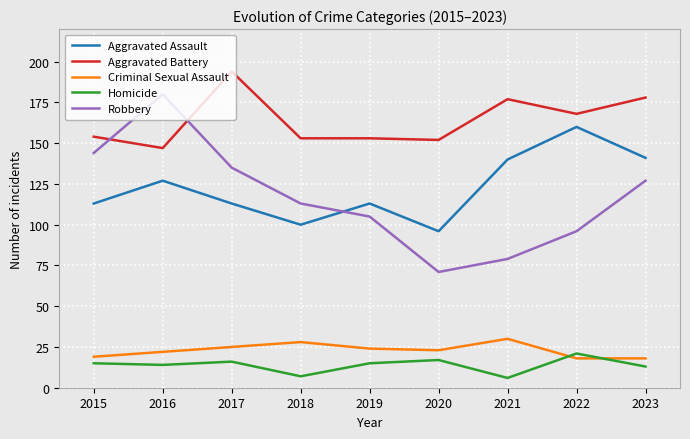

Reading left to right, transcribe all the data shown in this chart.

Aggravated Assault: 2015=113	2016=127	2017=113	2018=100	2019=113	2020=96	2021=140	2022=160	2023=141
Aggravated Battery: 2015=154	2016=147	2017=194	2018=153	2019=153	2020=152	2021=177	2022=168	2023=178
Criminal Sexual Assault: 2015=19	2016=22	2017=25	2018=28	2019=24	2020=23	2021=30	2022=18	2023=18
Homicide: 2015=15	2016=14	2017=16	2018=7	2019=15	2020=17	2021=6	2022=21	2023=13
Robbery: 2015=144	2016=180	2017=135	2018=113	2019=105	2020=71	2021=79	2022=96	2023=127